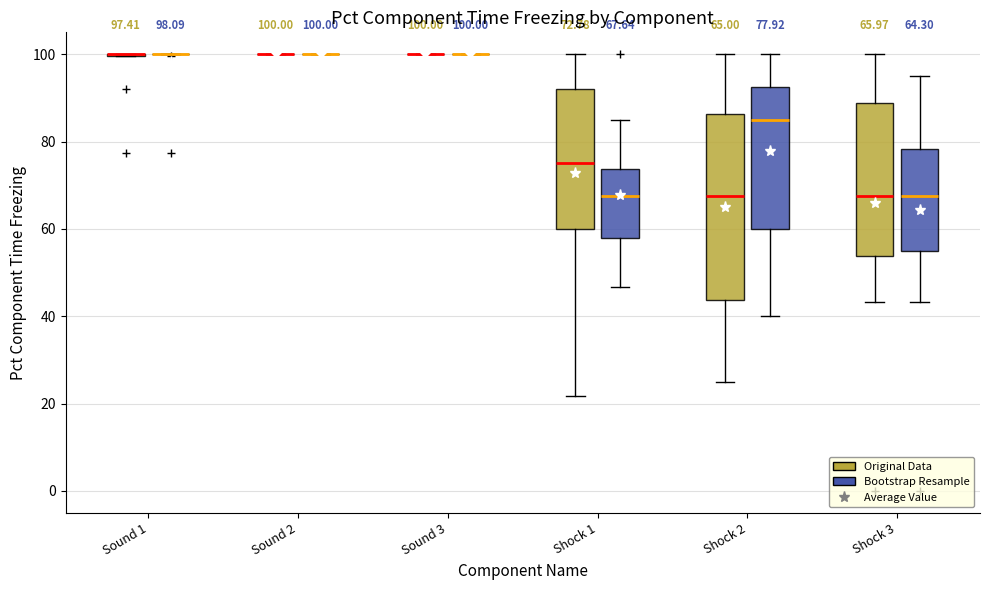

Comparing the boxes themselves (not the whiskers), which one is the tallest?

Shock 2 (Original Data)